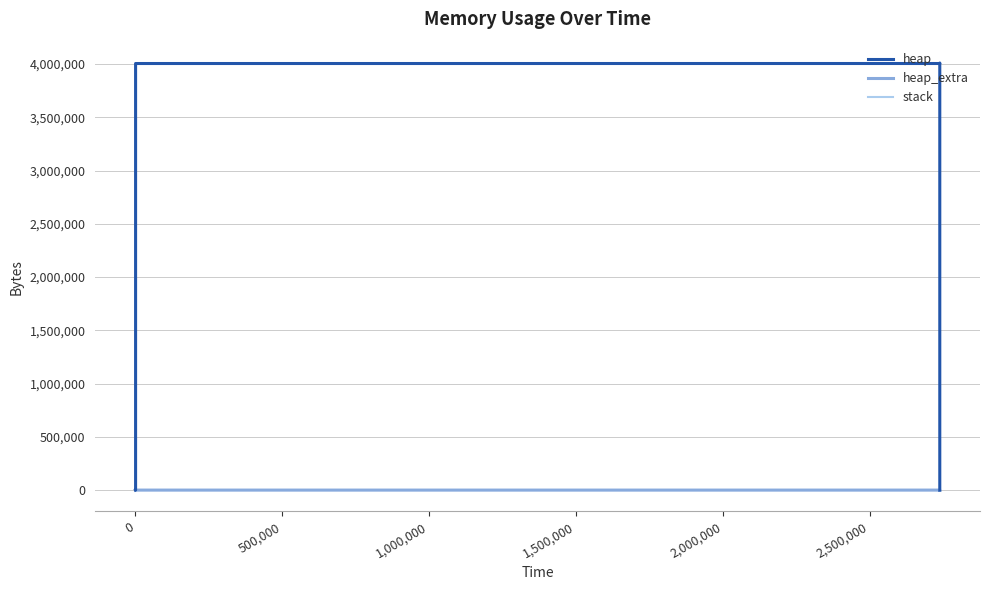

What are all the series names shown in the legend?

heap, heap_extra, stack